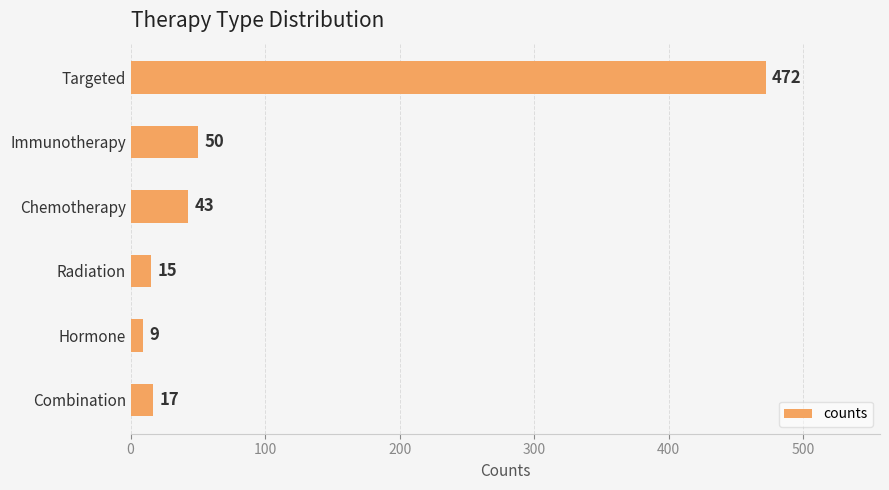

Does the chart contain stacked bars?

No